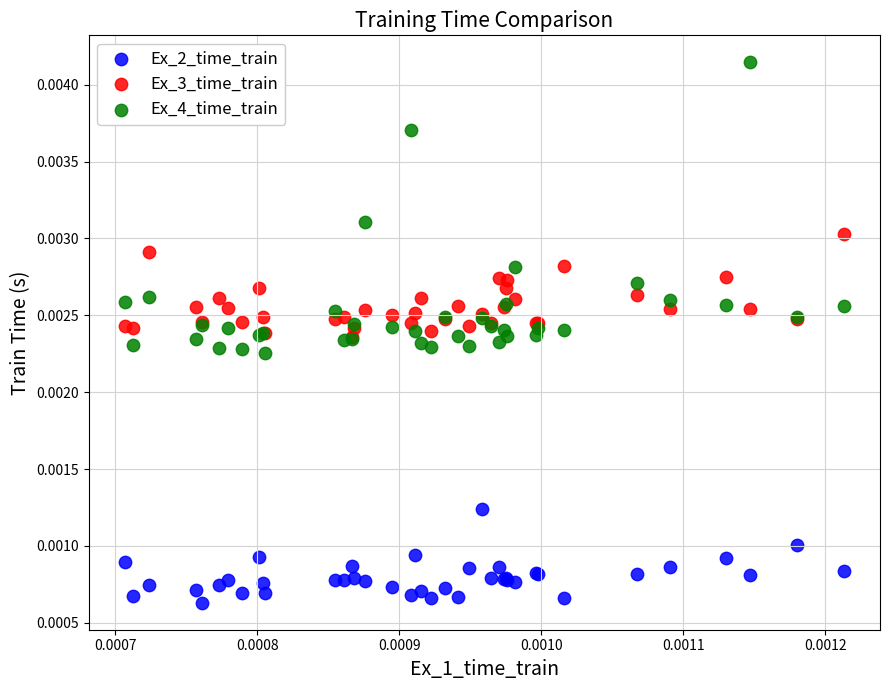

Which series reaches the maximum Y coordinate?

Ex_4_time_train